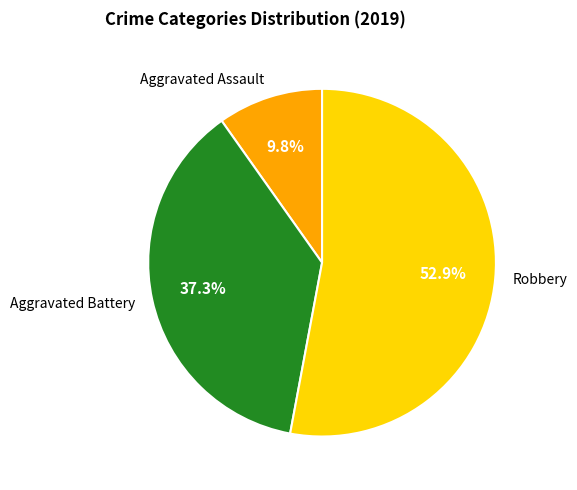

Count the number of slices in the pie.

3